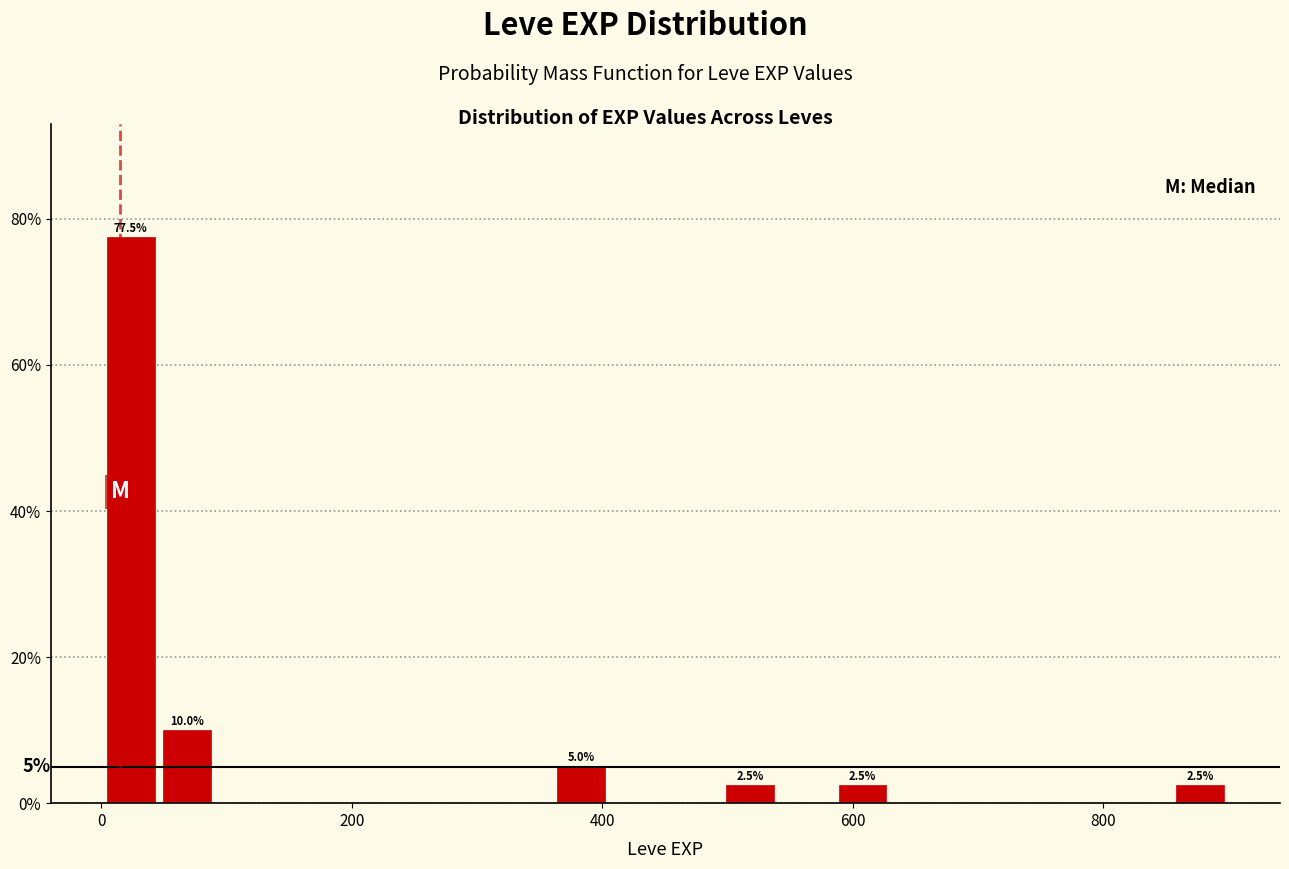

Around what value on the x-axis is the tallest bar? Give the approximate position of its centre, as read against the axis.

20